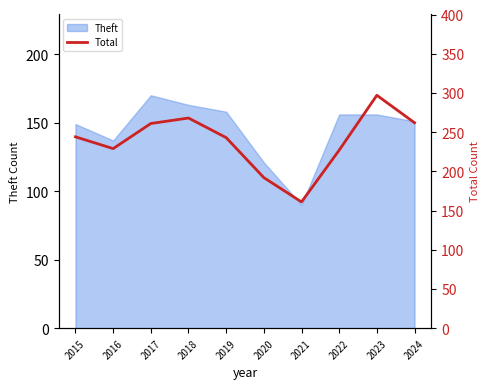

True or false: the data shows 262 at 2024.

True